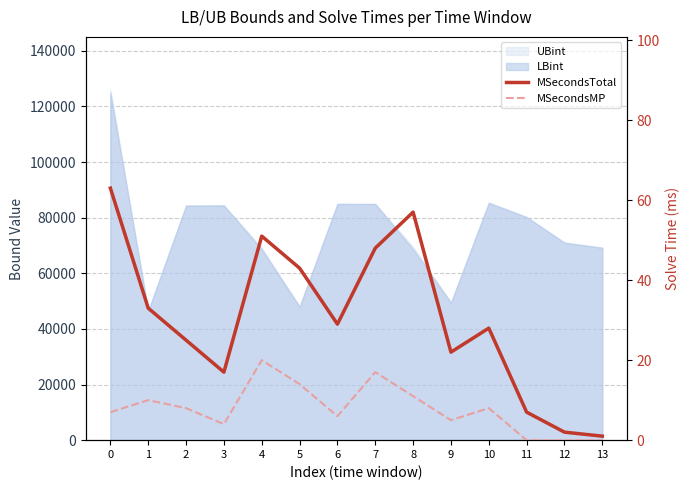

Which has a higher value, 10 or 6?

6